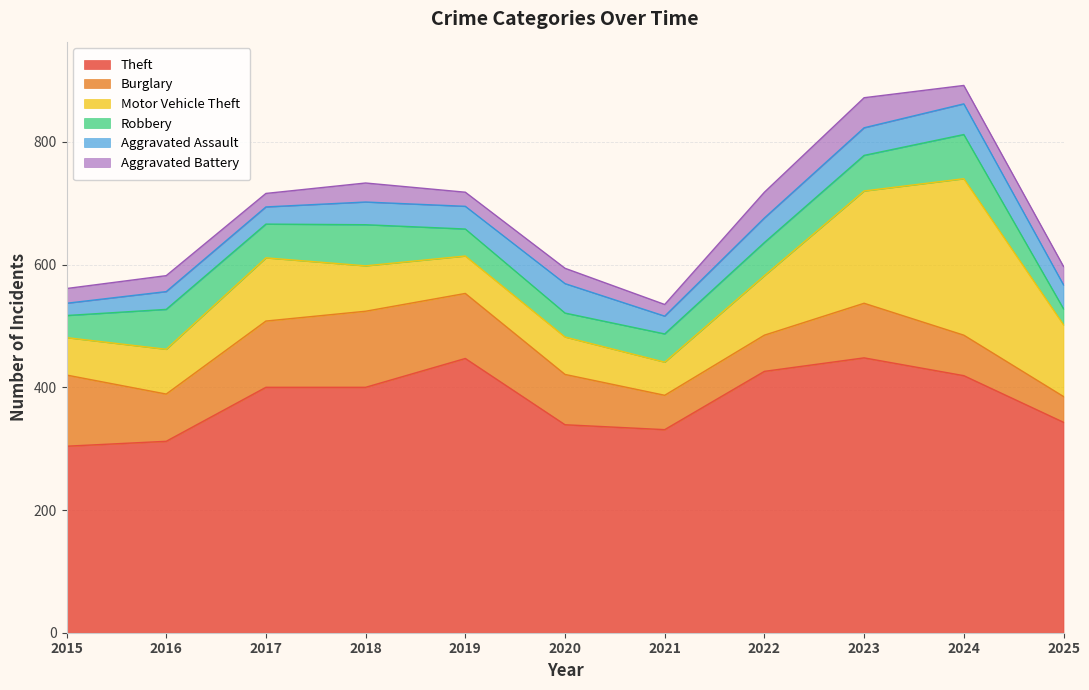

At which label is Aggravated Assault closest to 35?

2018